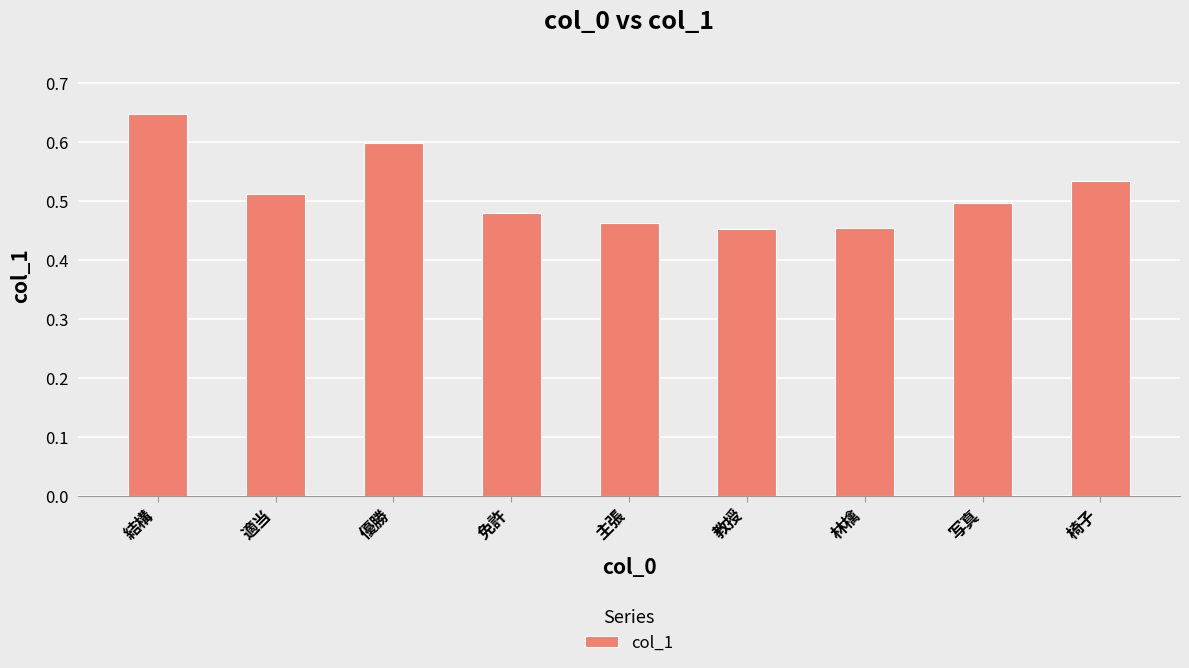

Which has a higher value, 優勝 or 免許?

優勝